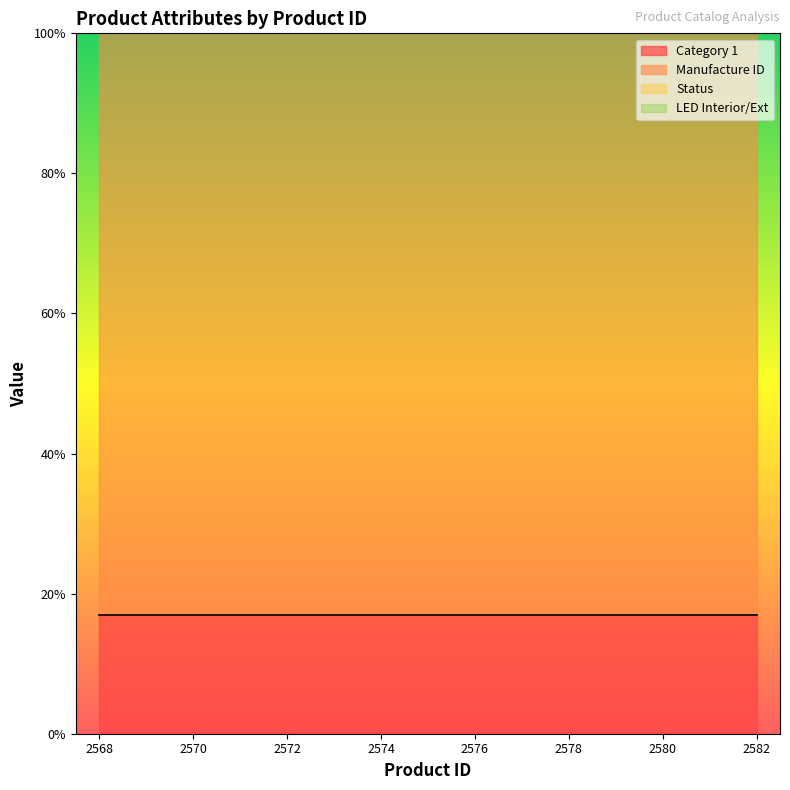

What is the average value of the Status series?

1